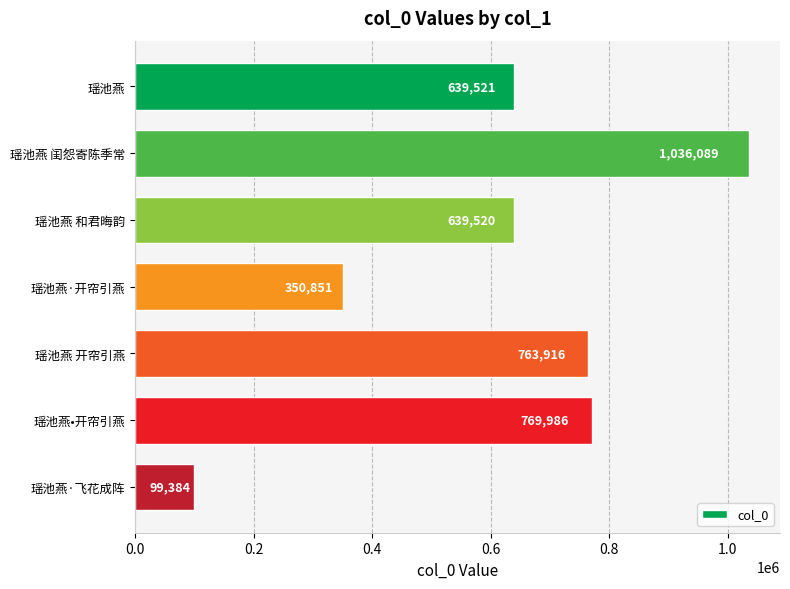

Where is the data nearest to the value 567736?

瑶池燕 和君晦韵